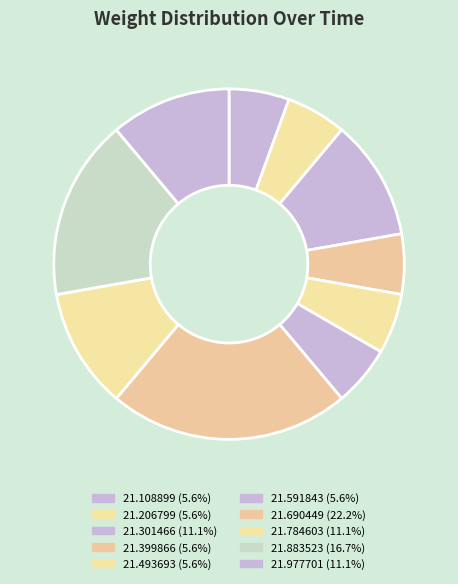

Rank the categories by value from highest to lowest.

00:35:21.690449, 00:35:21.883523, 00:35:21.301466, 00:35:21.784603, 00:35:21.977701, 00:35:21.108899, 00:35:21.206799, 00:35:21.399866, 00:35:21.493693, 00:35:21.591843